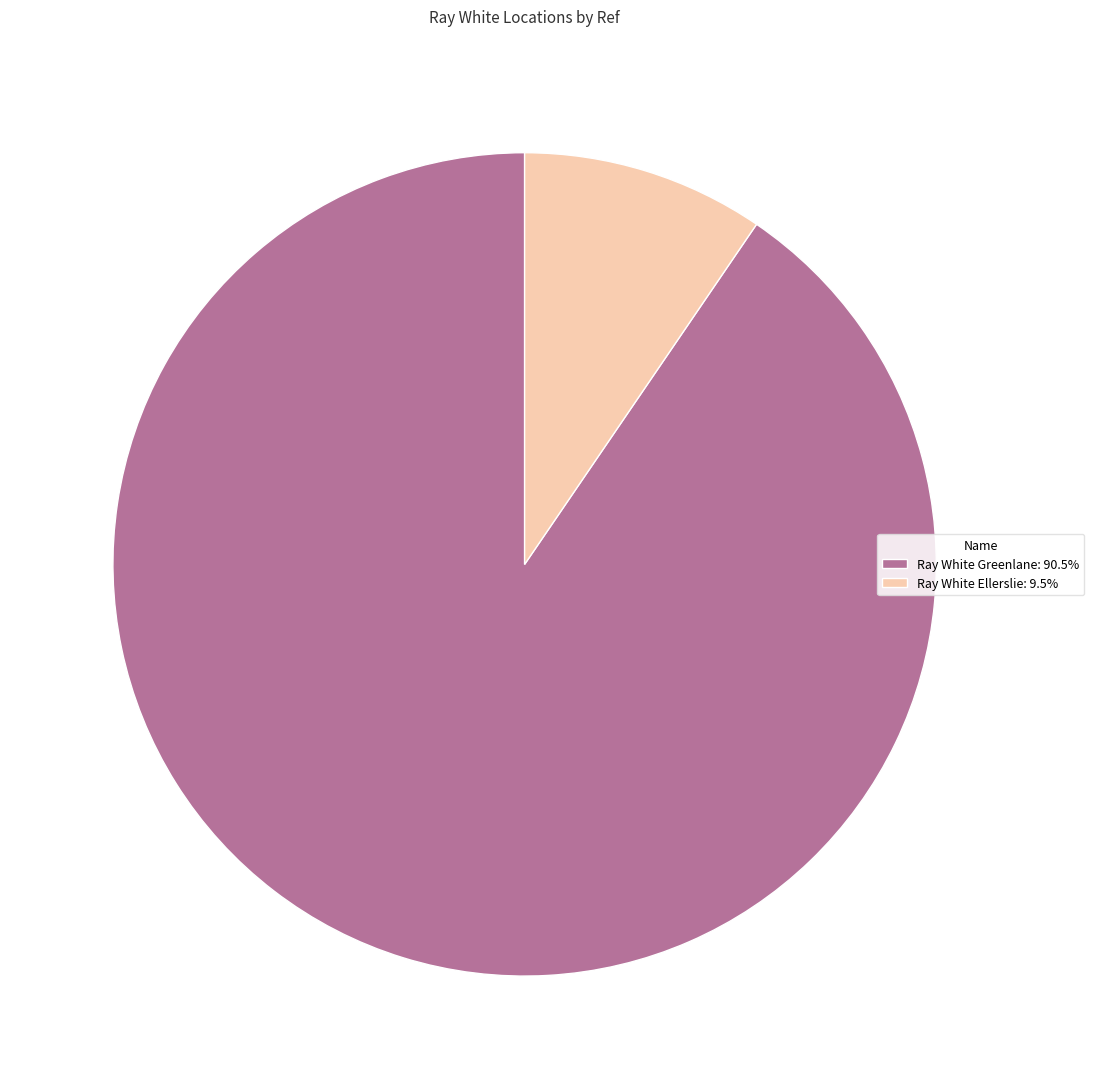

Is Ray White Ellerslie: 9.5% the majority of the pie?

No